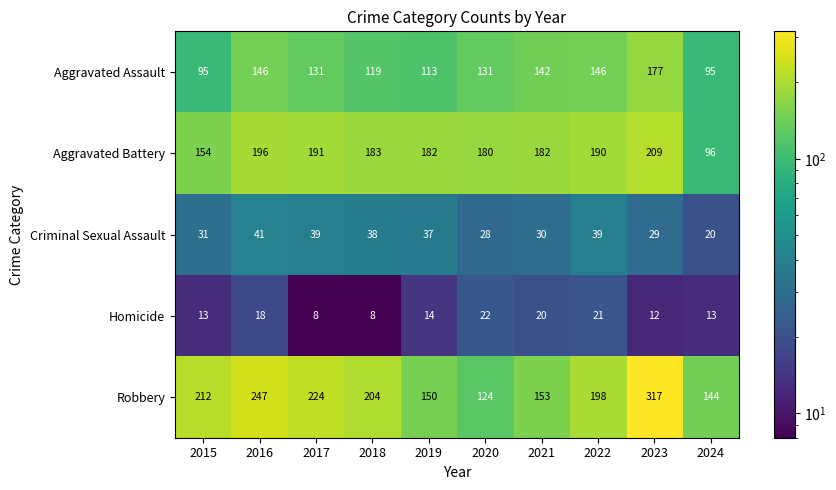

At how many categories does at least one series exceed 58?

10